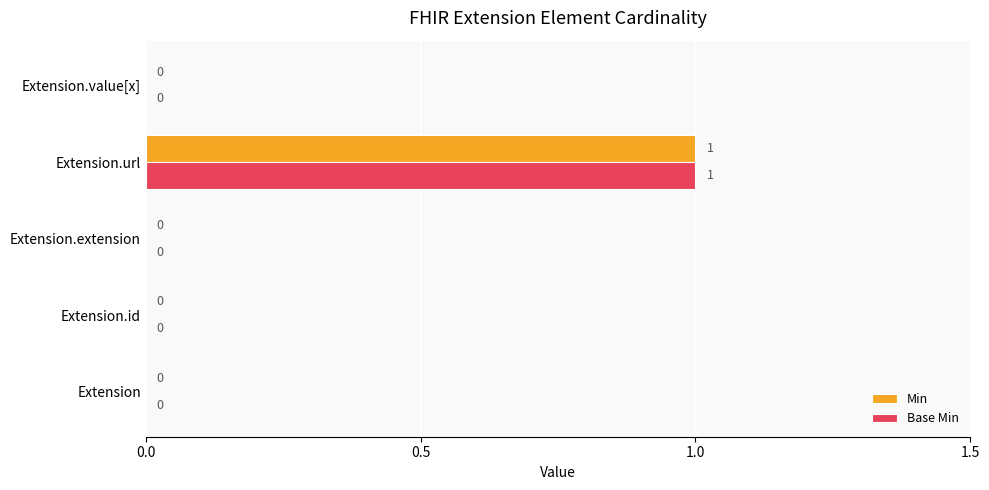

At which category is the sum across all series the highest?

Extension.url